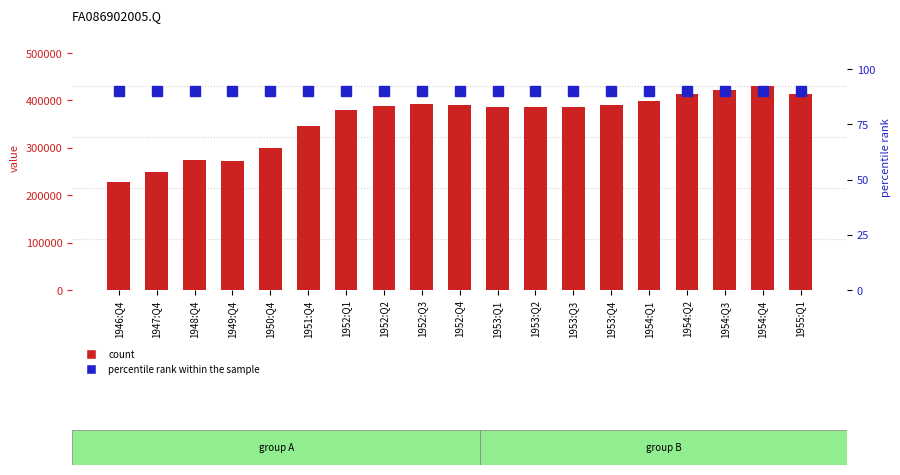

What is the minimum value for count?

227707